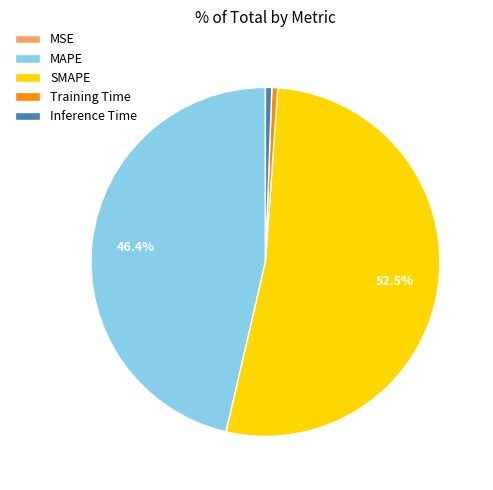

Which slice is the largest?

SMAPE